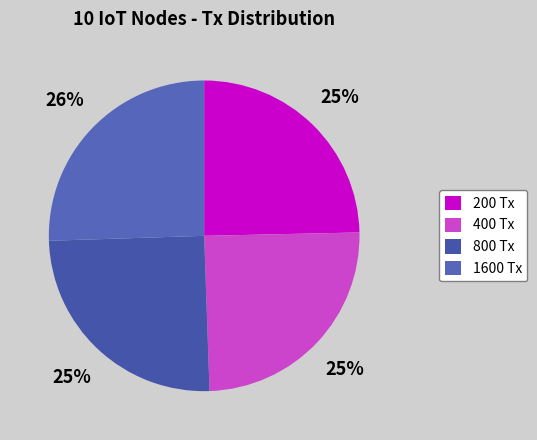

To the nearest percent, what is the average slice percentage?

25%